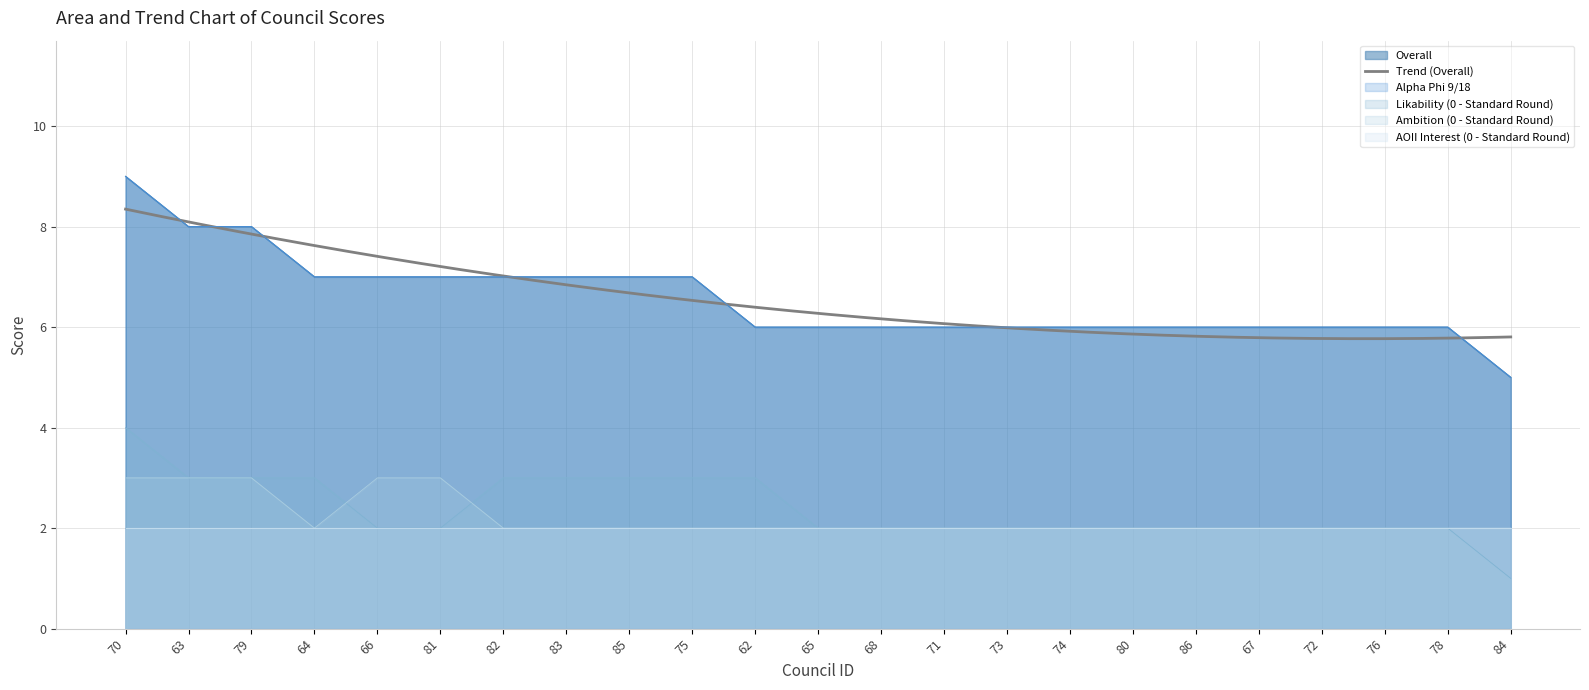

True or false: Alpha Phi 9/18 and Overall cross at least once.

False